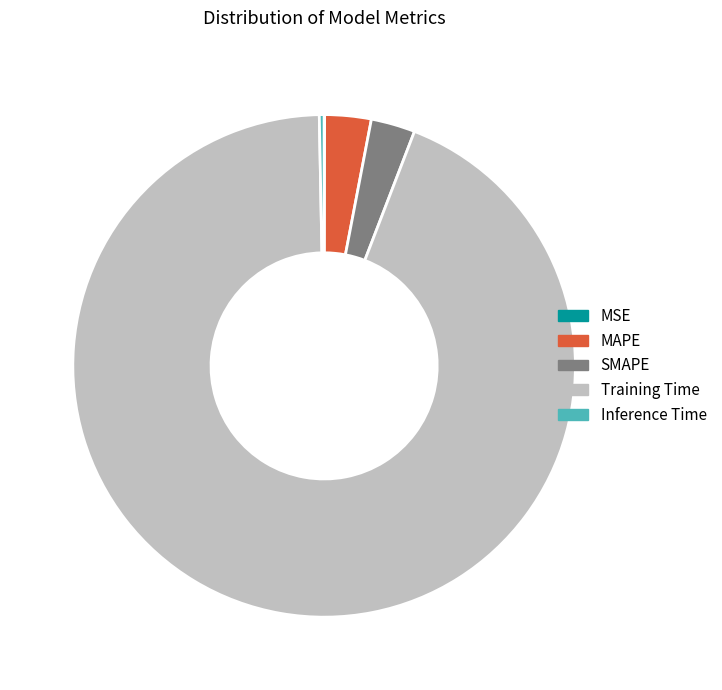

To the nearest percent, what is the difference between the largest and smallest slice percentages?

94%